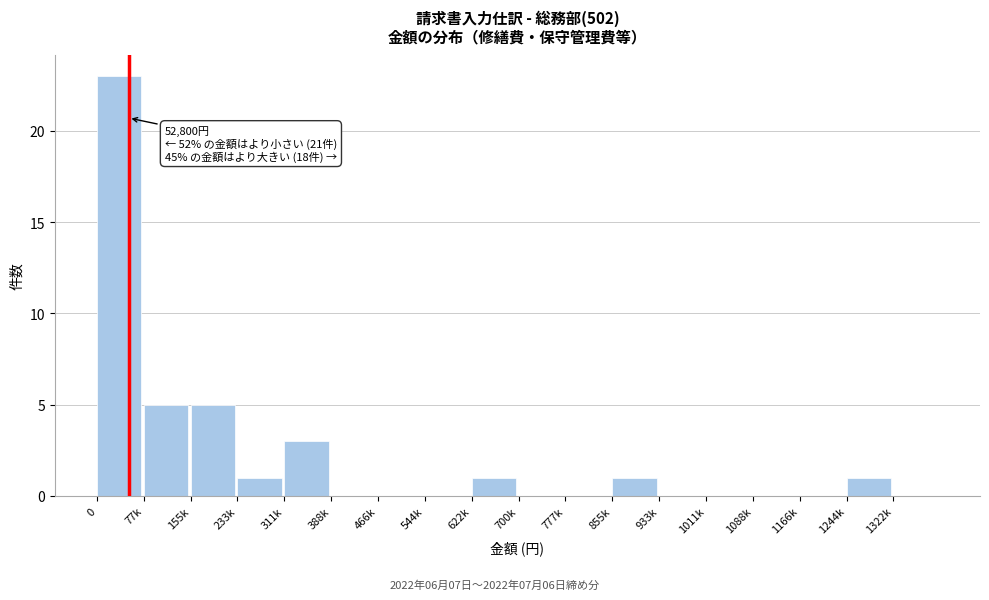

Reading left to right, transcribe all the data shown in this chart.

0=23	77k=5	155k=5	233k=1	311k=3	388k=0	466k=0	544k=0	622k=1	700k=0	777k=0	855k=1	933k=0	1011k=0	1088k=0	1166k=0	1244k=1	1322k=0